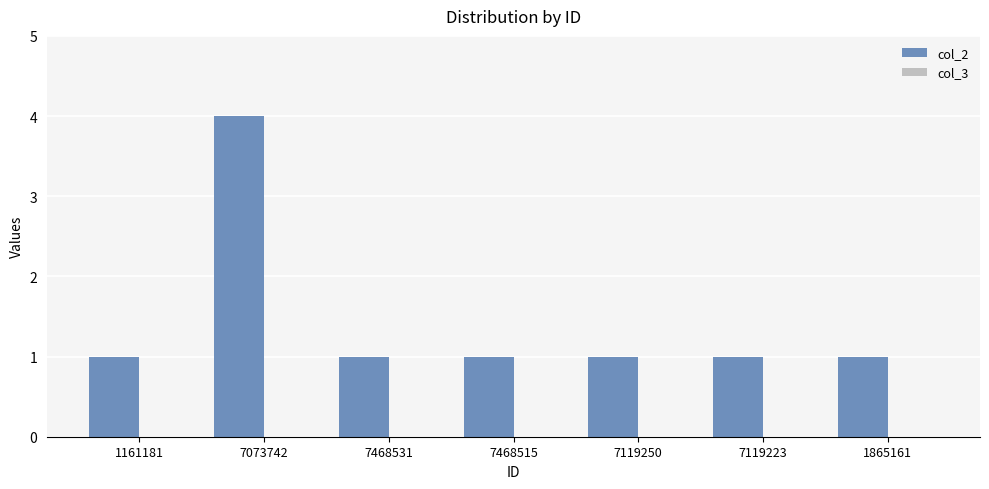

What is the change in value from 7073742 to 7468515?

-3